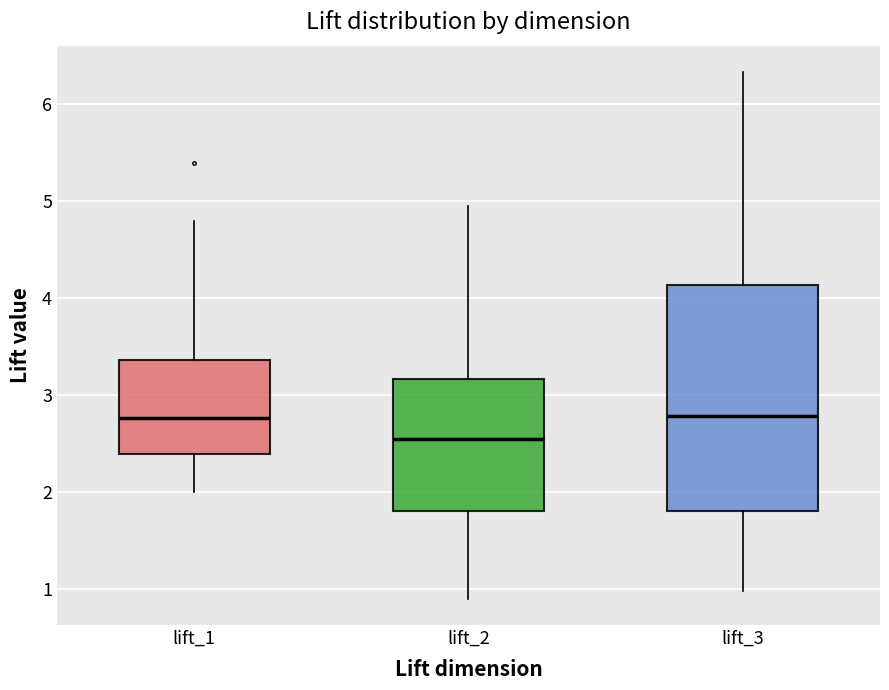

Which box is the tallest, from its lower edge to its upper edge?

lift_3